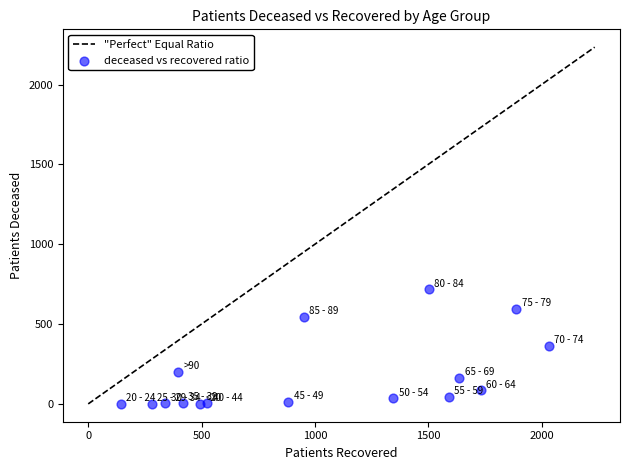

What is the range of X values (max minus min)?

1888